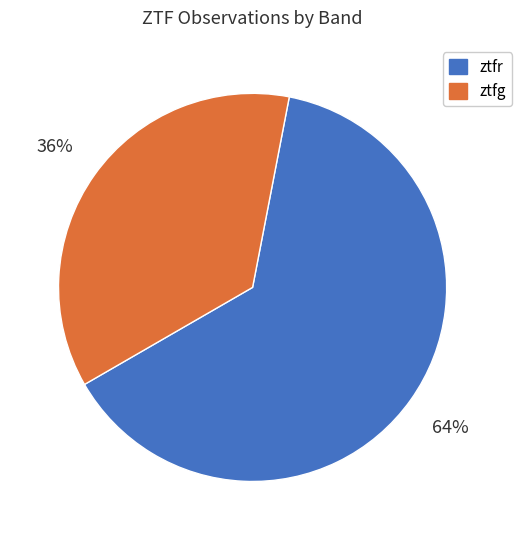

To the nearest percent, what portion does ztfr represent?

64%